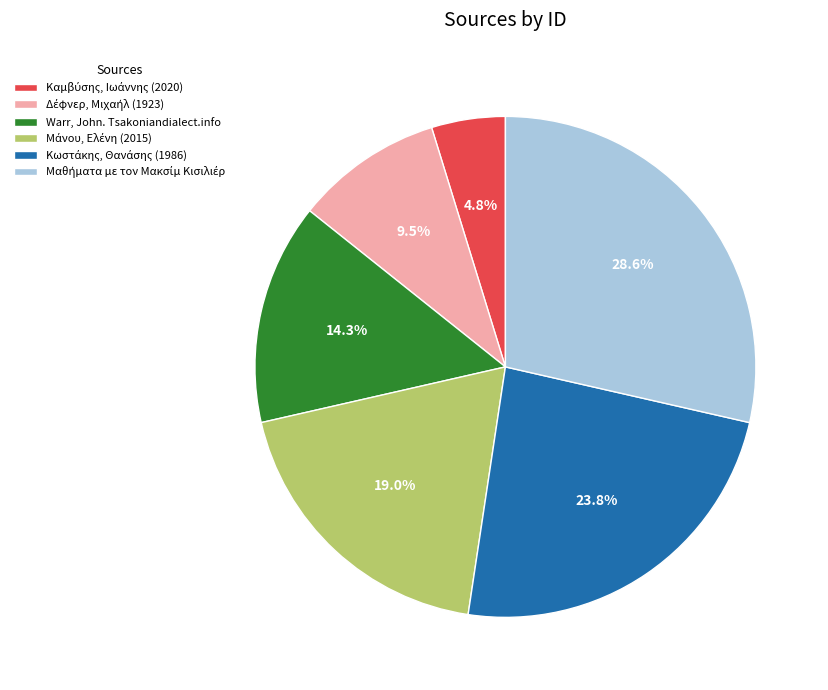

Is there any slice that represents more than half of the pie?

No